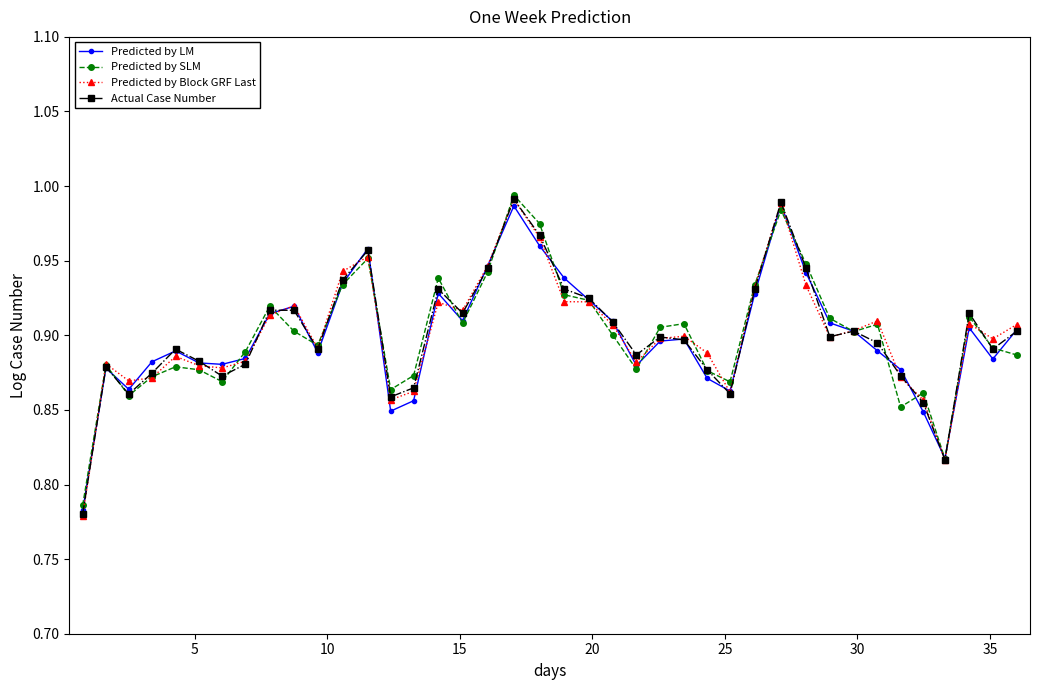

True or false: Predicted by Block GRF Last has more than 2 points higher than both neighbors.

True